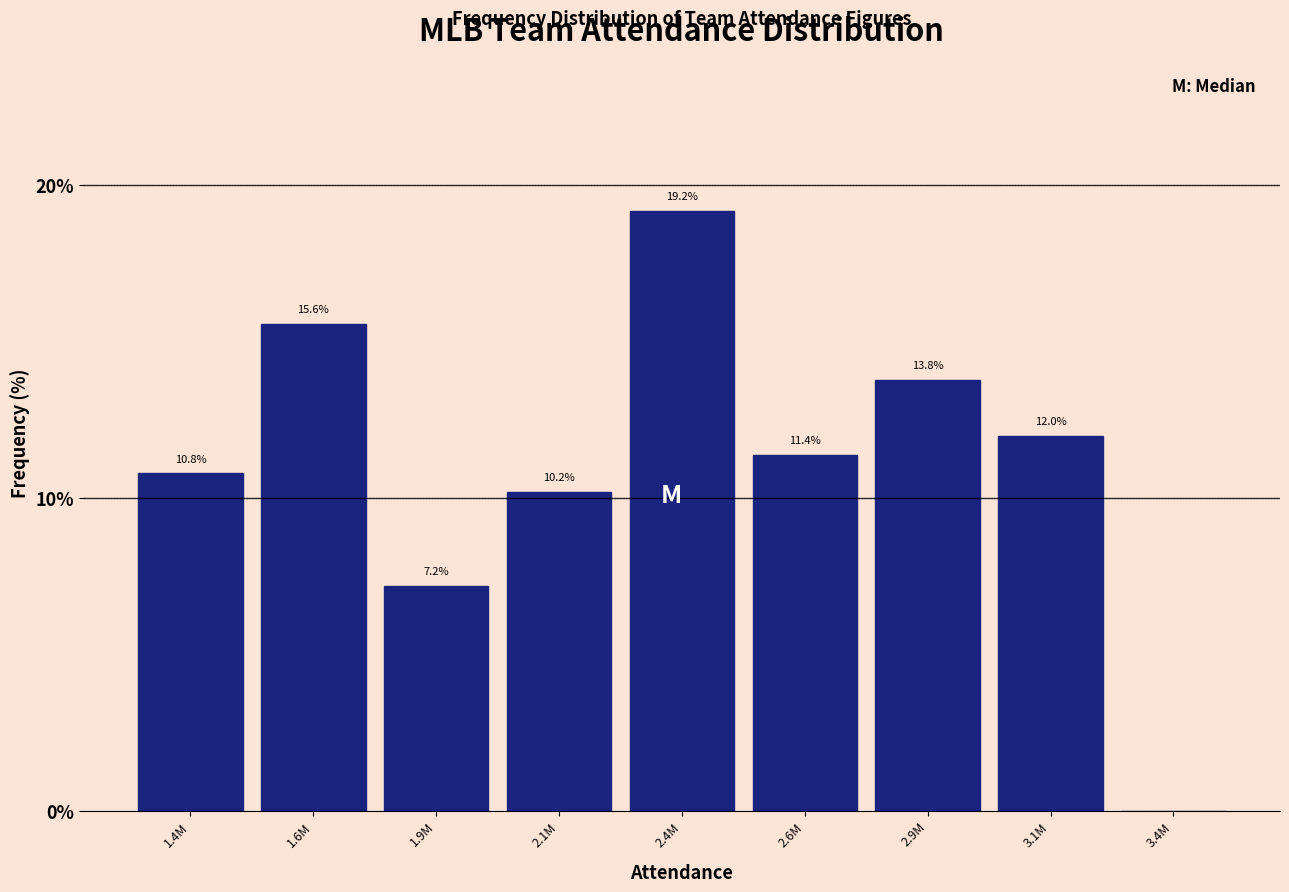

Reading right to left, extract all data points from this chart.

3.4M=0.0	3.1M=12.0	2.9M=13.8	2.6M=11.4	2.4M=19.2	2.1M=10.2	1.9M=7.2	1.6M=15.6	1.4M=10.8